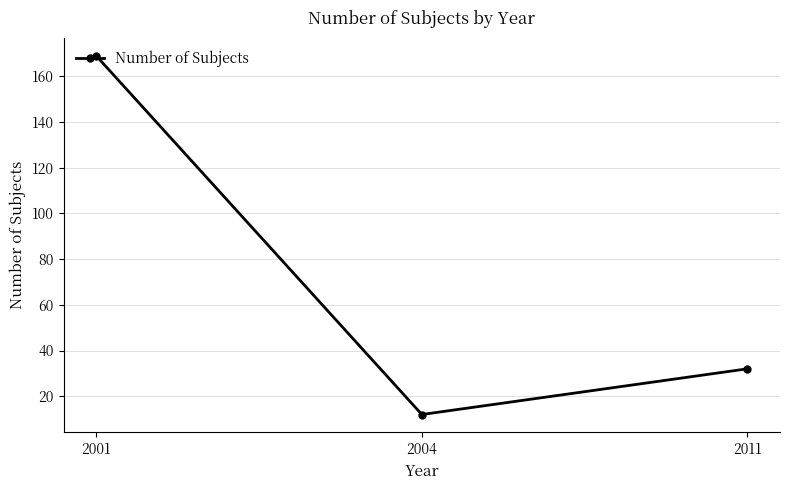

The value at 2001 is 276. True or false?

False